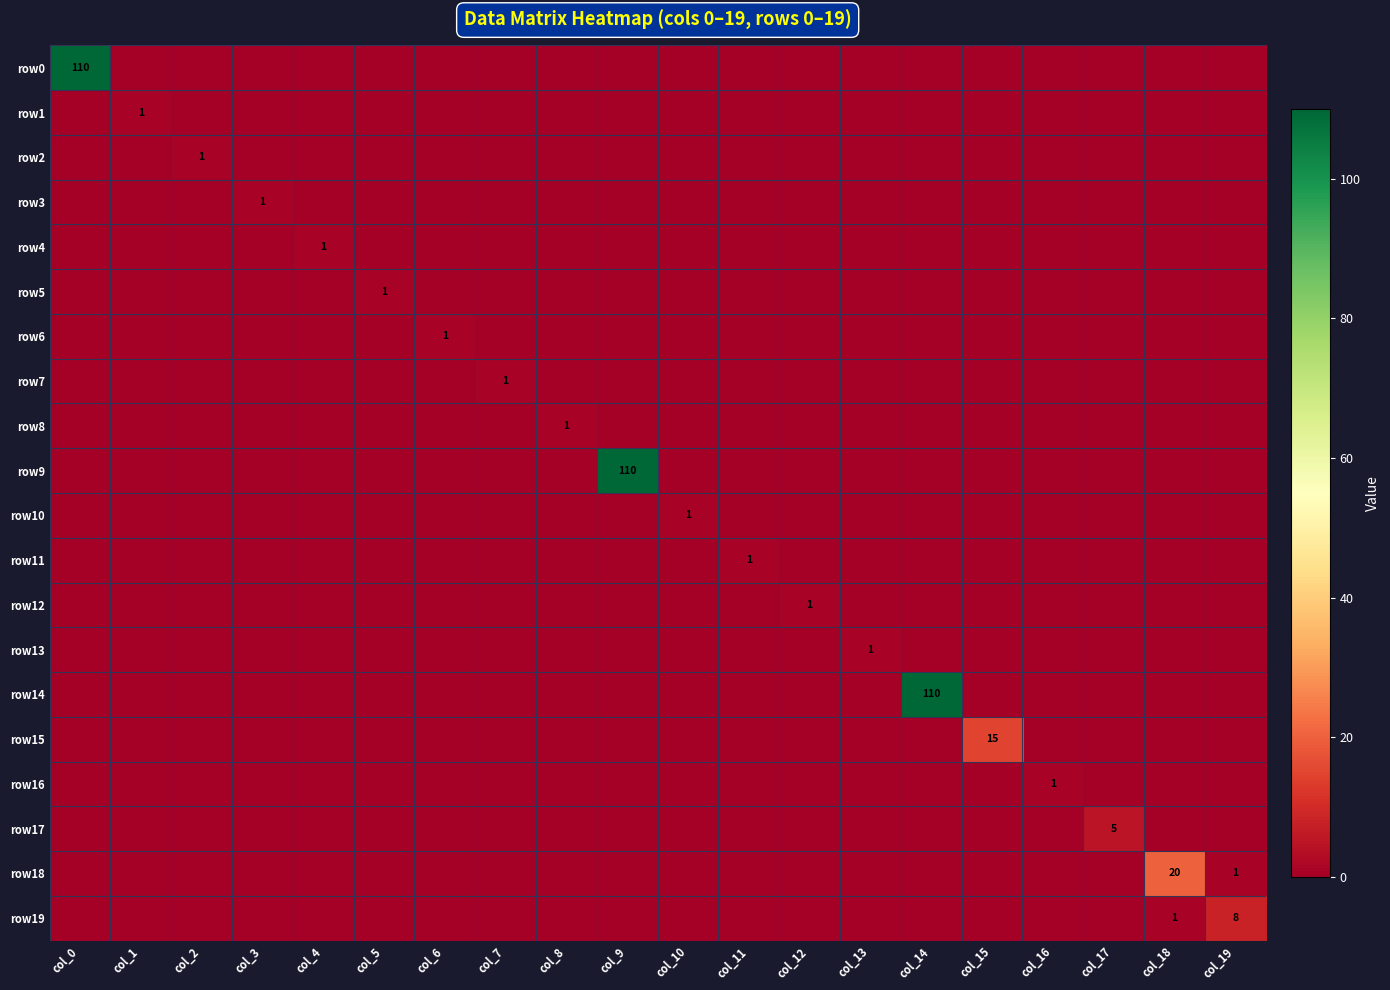

Rank the series at col_1 from lowest to highest value.

row0, row2, row3, row4, row5, row6, row7, row8, row9, row10, row11, row12, row13, row14, row15, row16, row17, row18, row19, row1